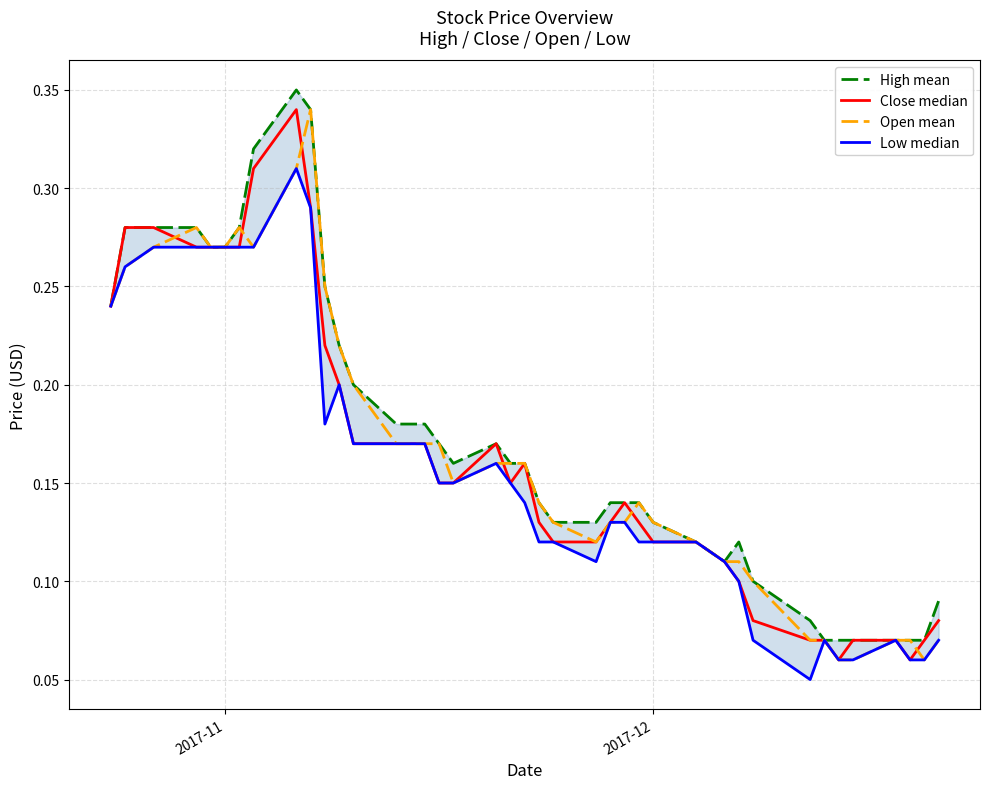

How many interior local peaks does the Close median series have?

4